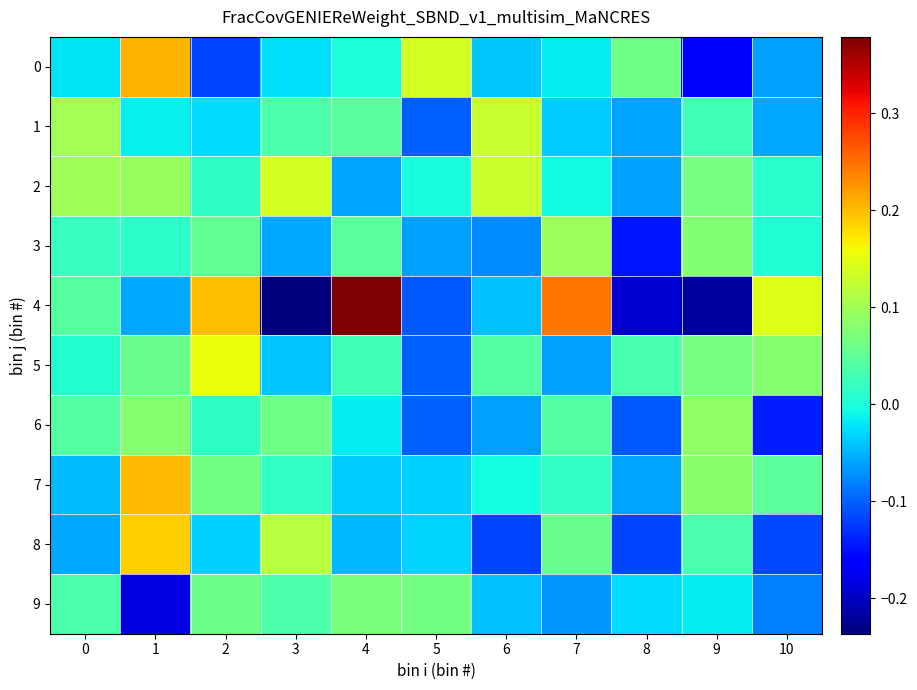

Which series changed the most between 7 and 8?

4